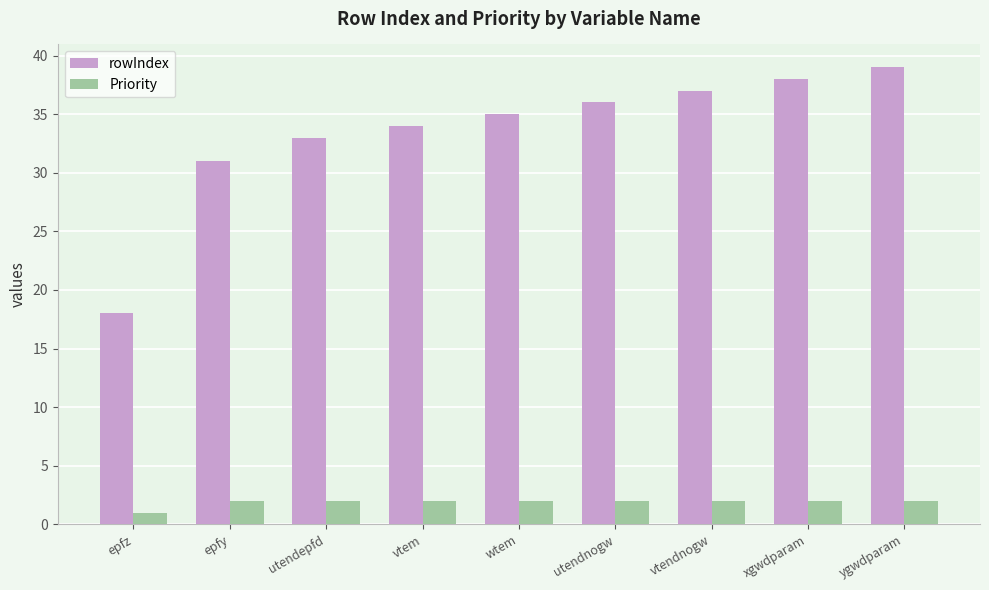

At wtem, list the series in order from largest to smallest.

rowIndex, Priority